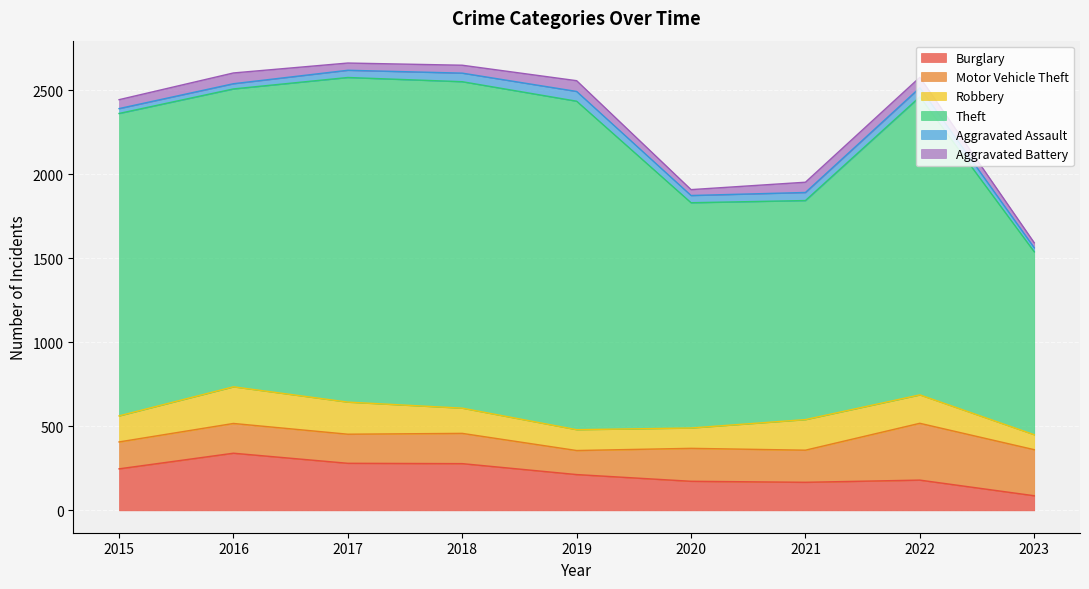

Reading left to right, transcribe all the data shown in this chart.

Burglary: 247	340	280	278	213	173	167	180	87
Motor Vehicle Theft: 160	177	173	180	143	196	191	338	274
Robbery: 155	218	191	150	124	121	182	169	89
Theft: 1799	1772	1931	1942	1954	1340	1303	1773	1088
Aggravated Assault: 29	31	43	51	58	43	48	54	24
Aggravated Battery: 53	64	43	47	64	35	61	62	30